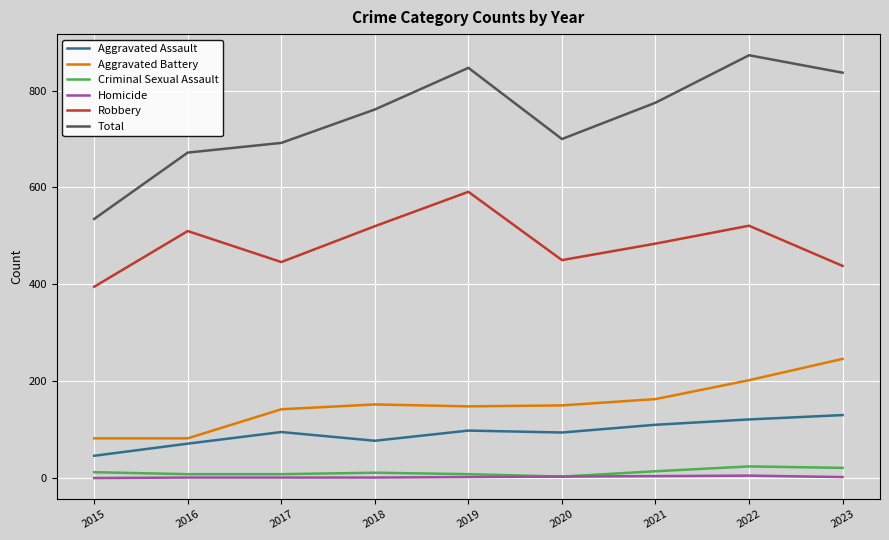

Which category has the highest value in the Total series?

2022